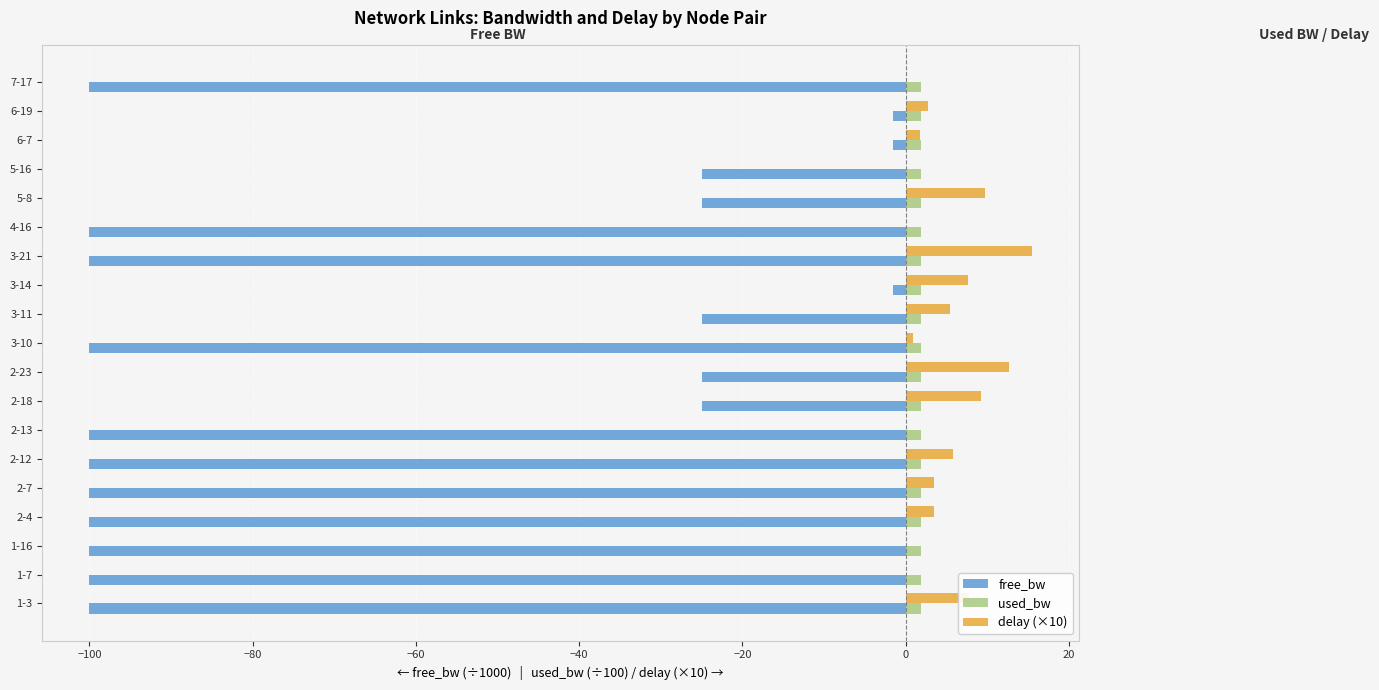

What is the greatest value displayed?

15.4